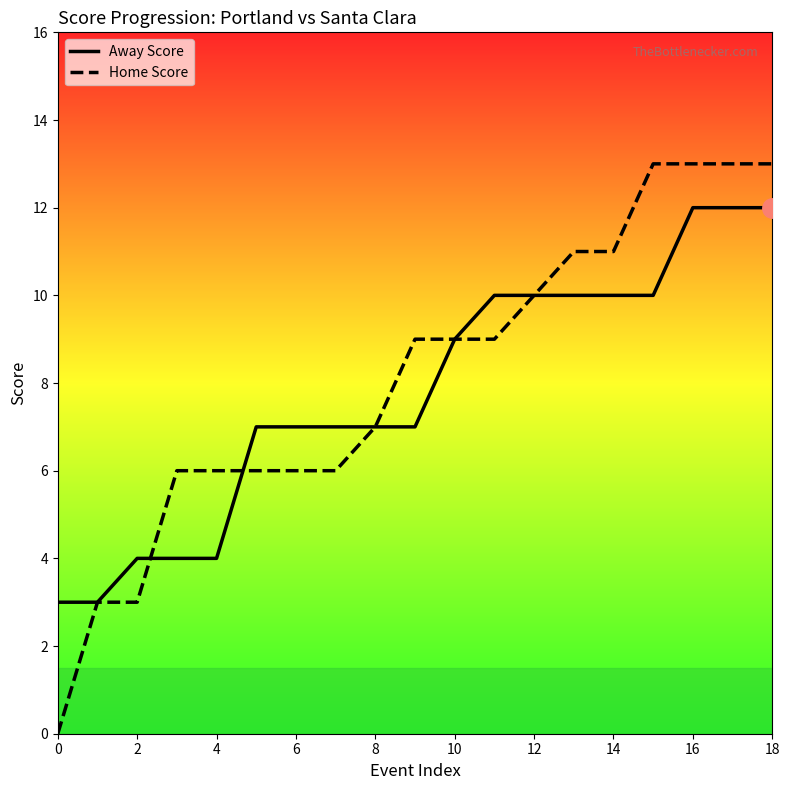

Which series has the largest range (max minus min)?

Home Score